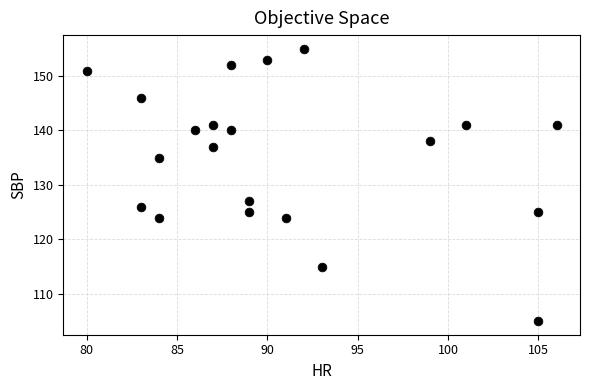

What Y value in the scatter plot is closest to 130?

127